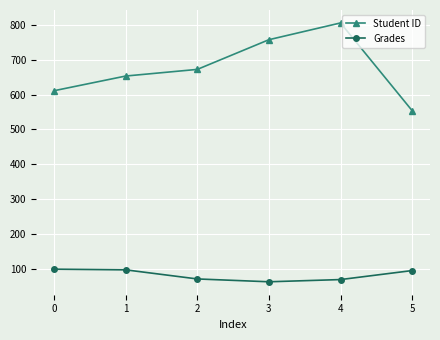

Where is Student ID nearest to the value 679?

2